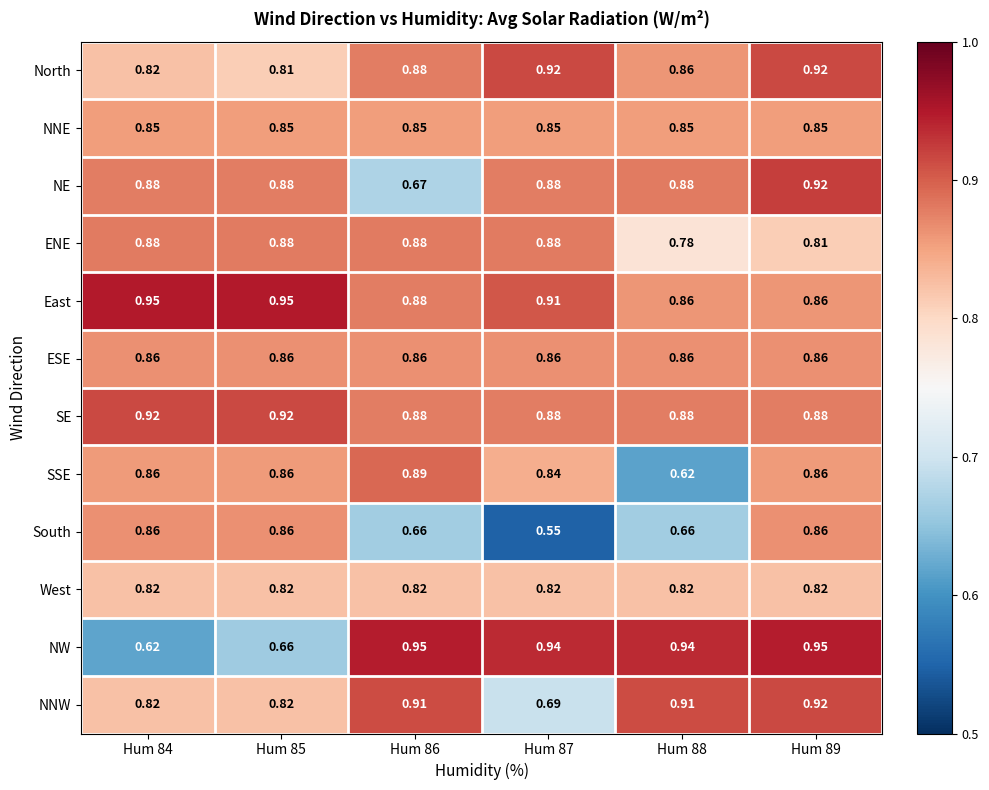

At which category is the sum across all series the highest?

Hum 89